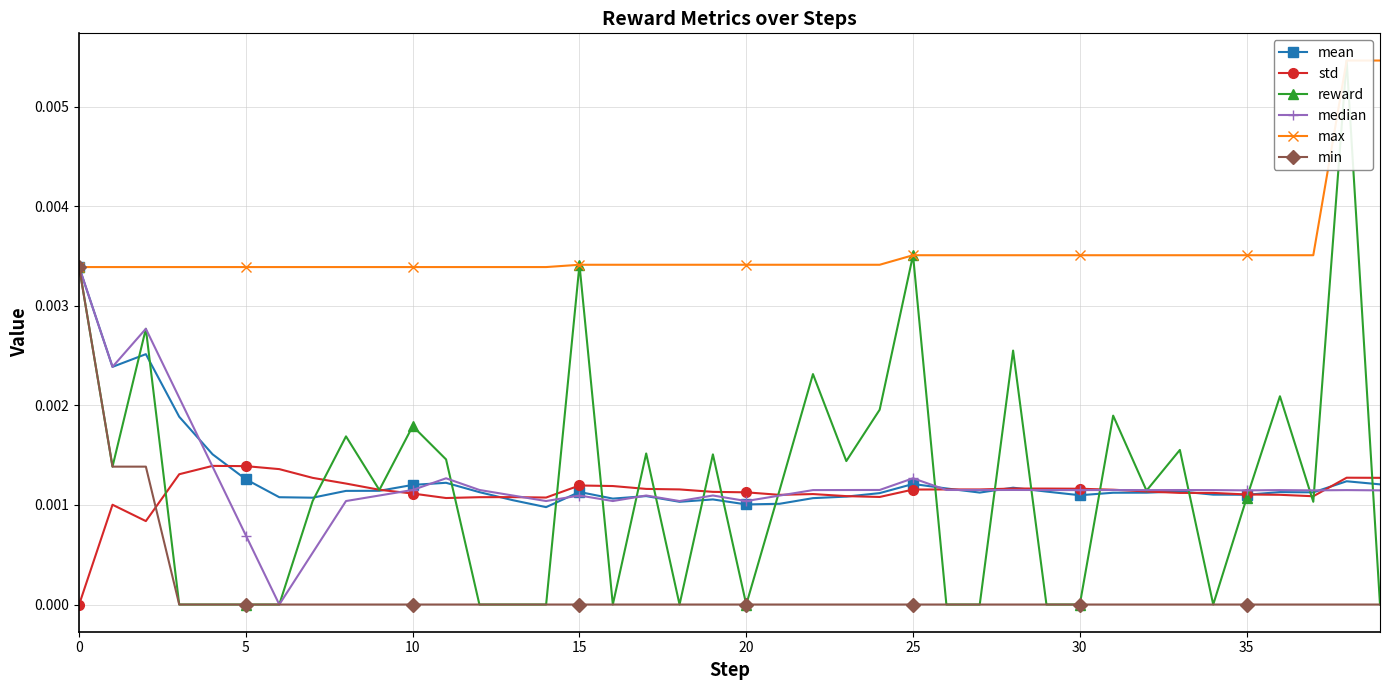

True or false: std and min cross at least once.

True